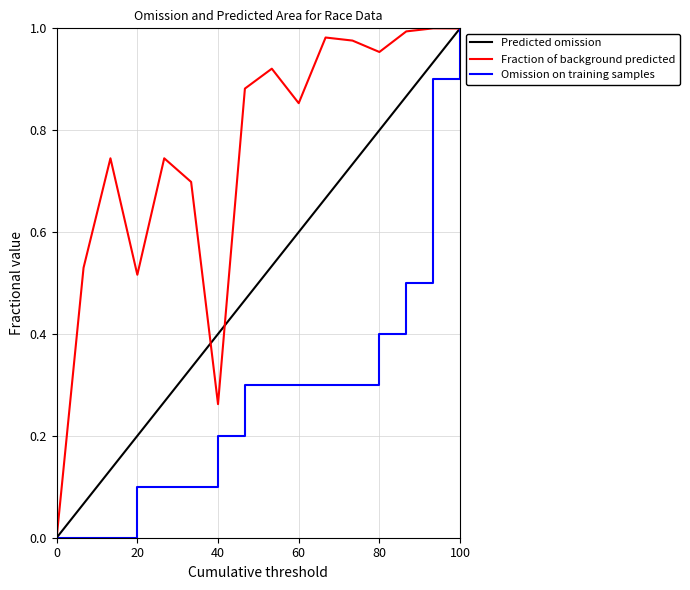

Which series has the largest total across all categories?

Fraction of background predicted